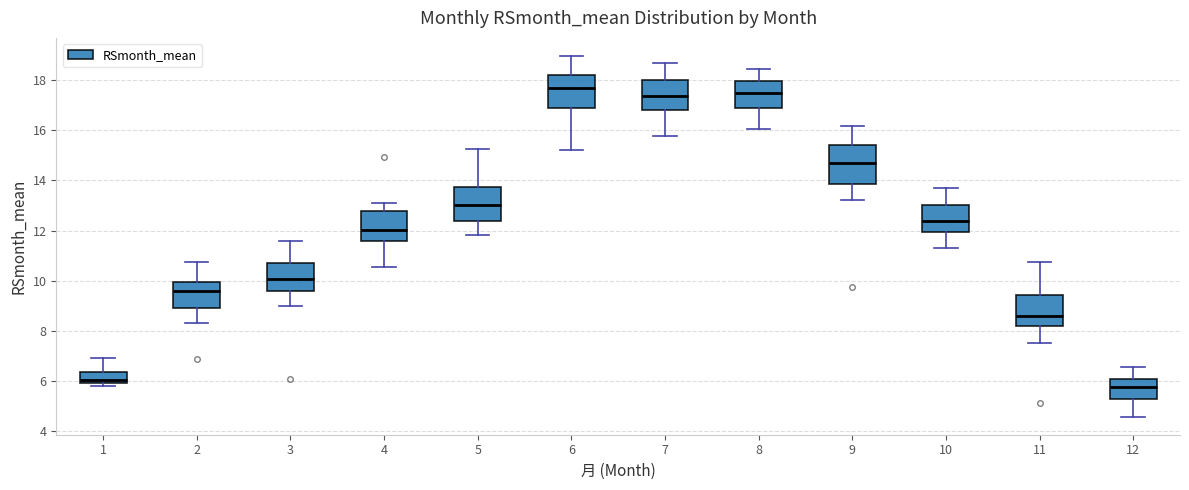

Reading left to right, transcribe this box plot: for each box, give where its median line is, the range the box spans, and where its two whiskers end, as read against the y-axis. The values are not printed on the chart, so give them approximately, as read against the axis.

1: median 6.0 (just above the box's lower edge), box 6.0 to 6.4, whiskers 5.8 to 7.0
2: median 9.6, box 9.0 to 10.0, whiskers 8.4 to 10.8
3: median 10.0, box 9.6 to 10.8, whiskers 9.0 to 11.6
4: median 12.0, box 11.6 to 12.8, whiskers 10.6 to 13.2
5: median 13.0, box 12.4 to 13.8, whiskers 11.8 to 15.2
6: median 17.8, box 16.8 to 18.2, whiskers 15.2 to 19.0
7: median 17.4, box 16.8 to 18.0, whiskers 15.8 to 18.6
8: median 17.4, box 16.8 to 18.0, whiskers 16.0 to 18.4
9: median 14.8, box 13.8 to 15.4, whiskers 13.2 to 16.2
10: median 12.4, box 12.0 to 13.0, whiskers 11.2 to 13.8
11: median 8.6, box 8.2 to 9.4, whiskers 7.6 to 10.8
12: median 5.8, box 5.2 to 6.0, whiskers 4.6 to 6.6